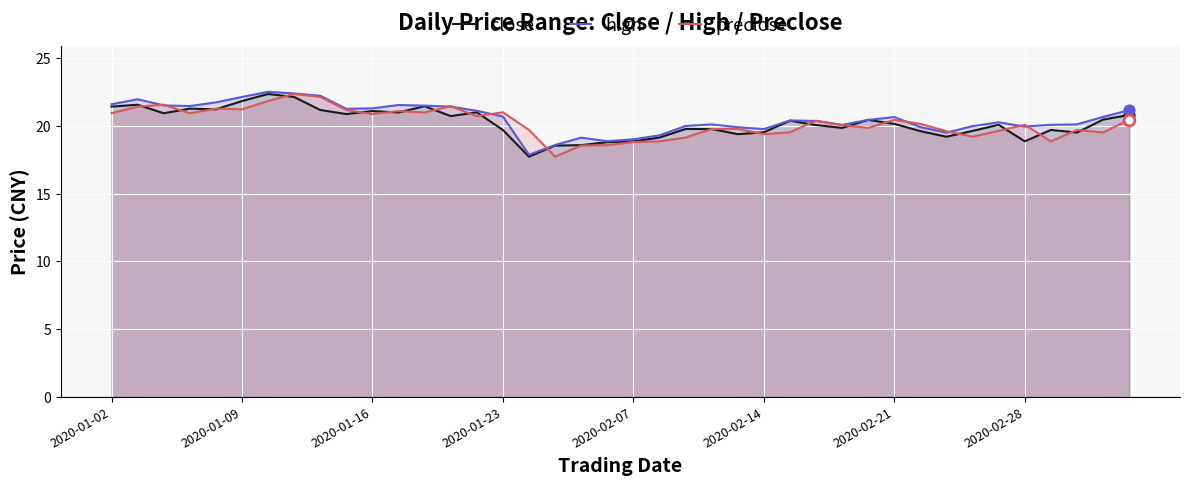

What is the minimum value shown in the chart?

17.7